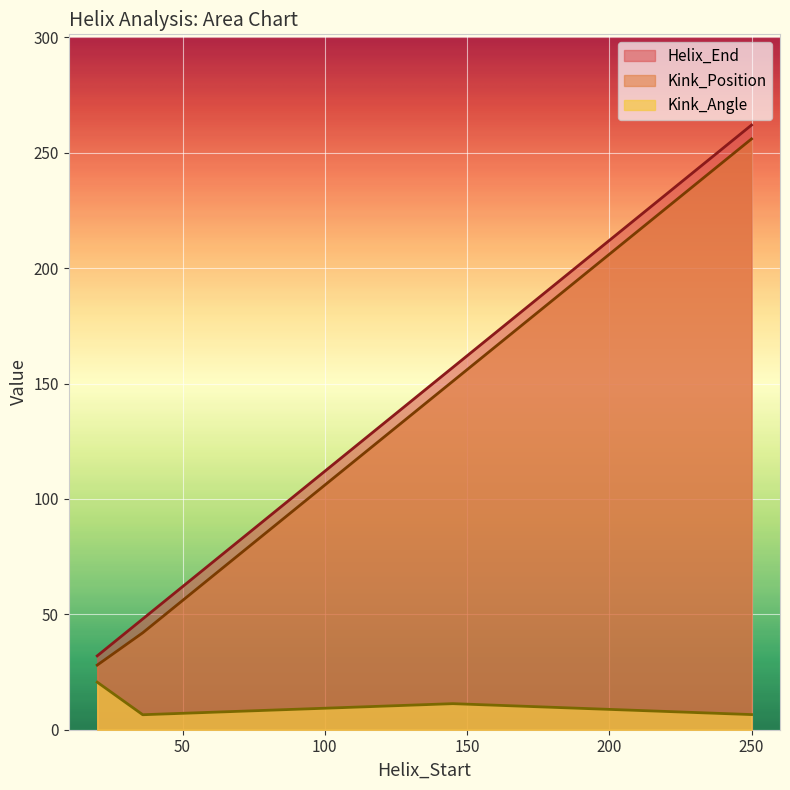

List the series in order of their peak value, lowest first.

Kink_Angle, Kink_Position, Helix_End